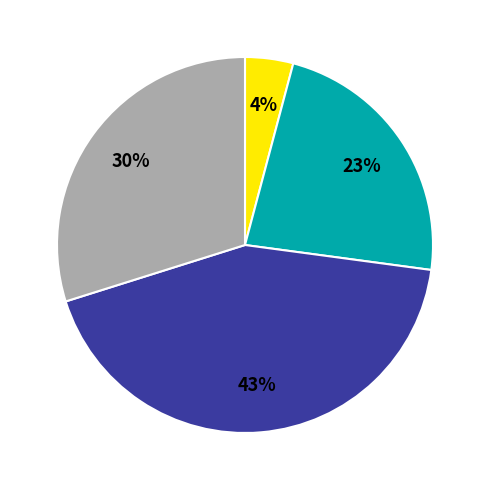

Is there a majority slice in this chart?

No